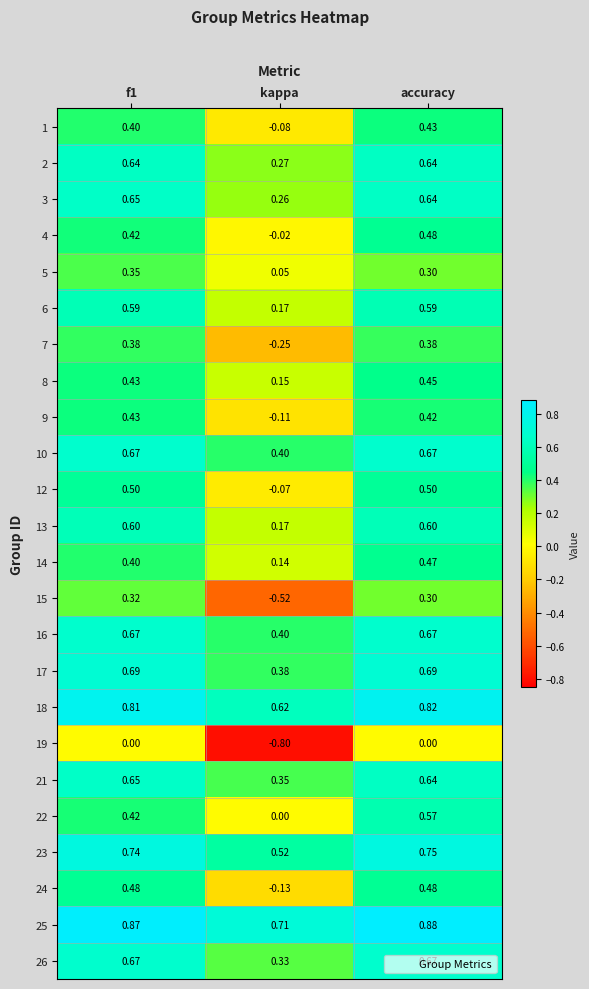

At which label is 4 closest to 0?

kappa